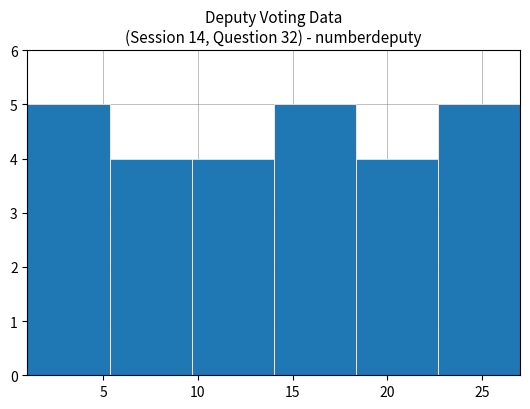

Reading left to right, transcribe this chart: for each bar, give the range it covers on the x-axis and its height. Neither the bar edges nor the heights are printed on the chart, so give them approximately, as read against the axes.

1.0 to 5.5: 5
5.5 to 9.5: 4
9.5 to 14.0: 4
14.0 to 18.5: 5
18.5 to 22.5: 4
22.5 to 27.0: 5